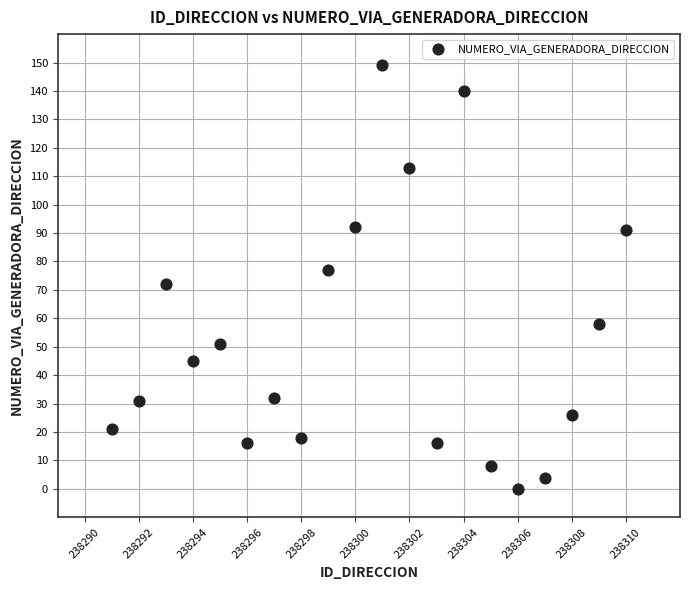

What is the range of X values (max minus min)?

19